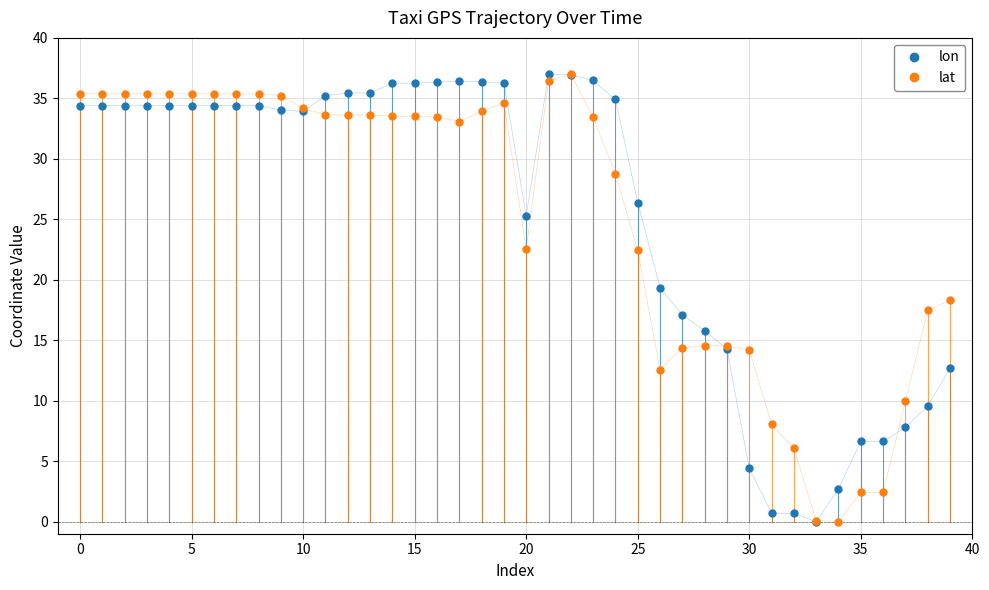

What is the difference between the maximum and minimum values in the lat series?

37.0